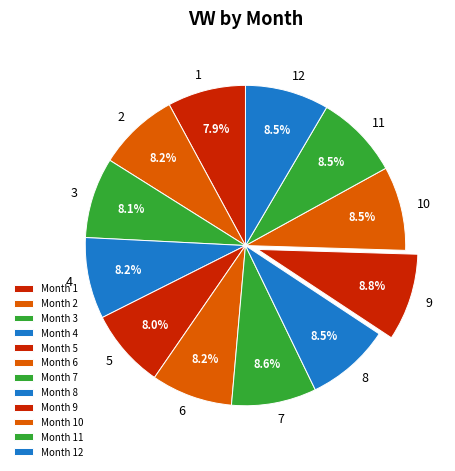

To the nearest percent, what percentage of the pie is 9?

9%